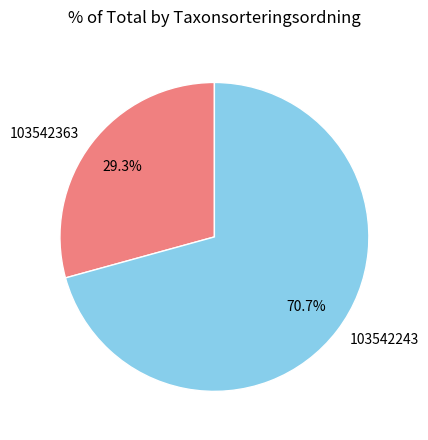

What is the ratio of the value at 103542363 to the value at 103542243?

0.4